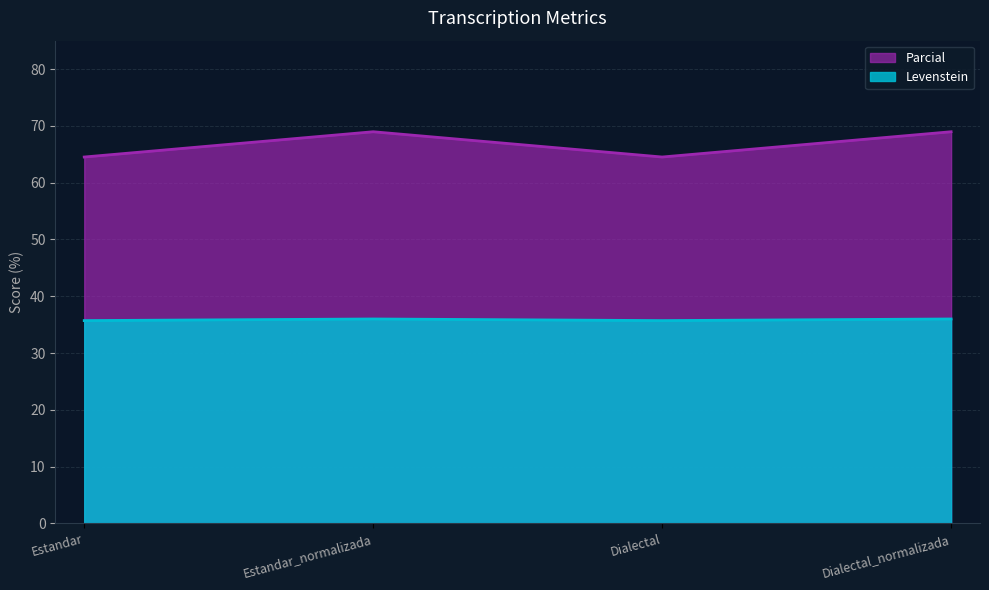

Rank the series by their maximum value, from highest to lowest.

Parcial, Levenstein